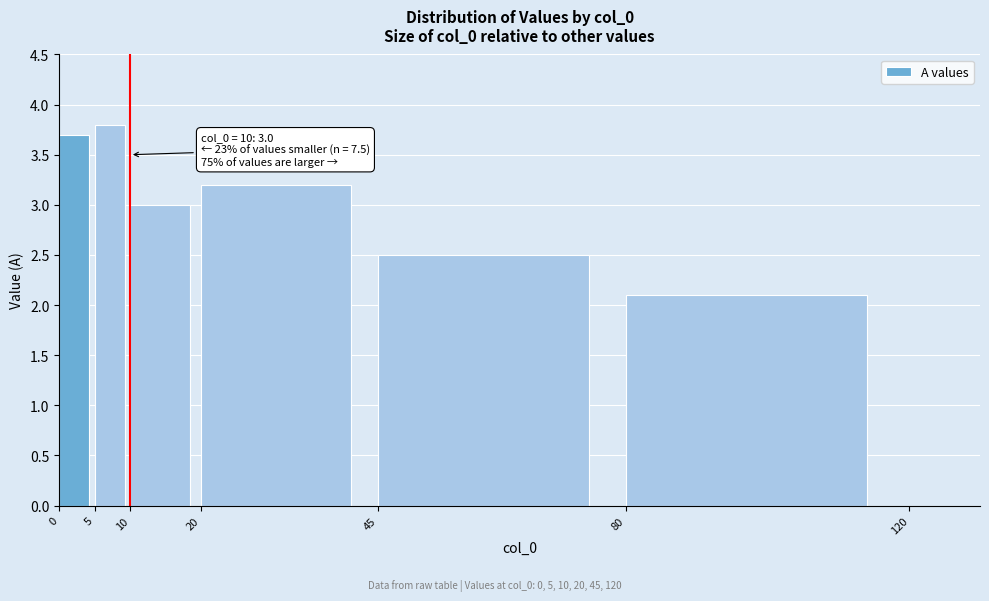

Reading left to right, what are all the values shown in this chart?

3.7	3.8	3.0	3.2	2.5	2.1